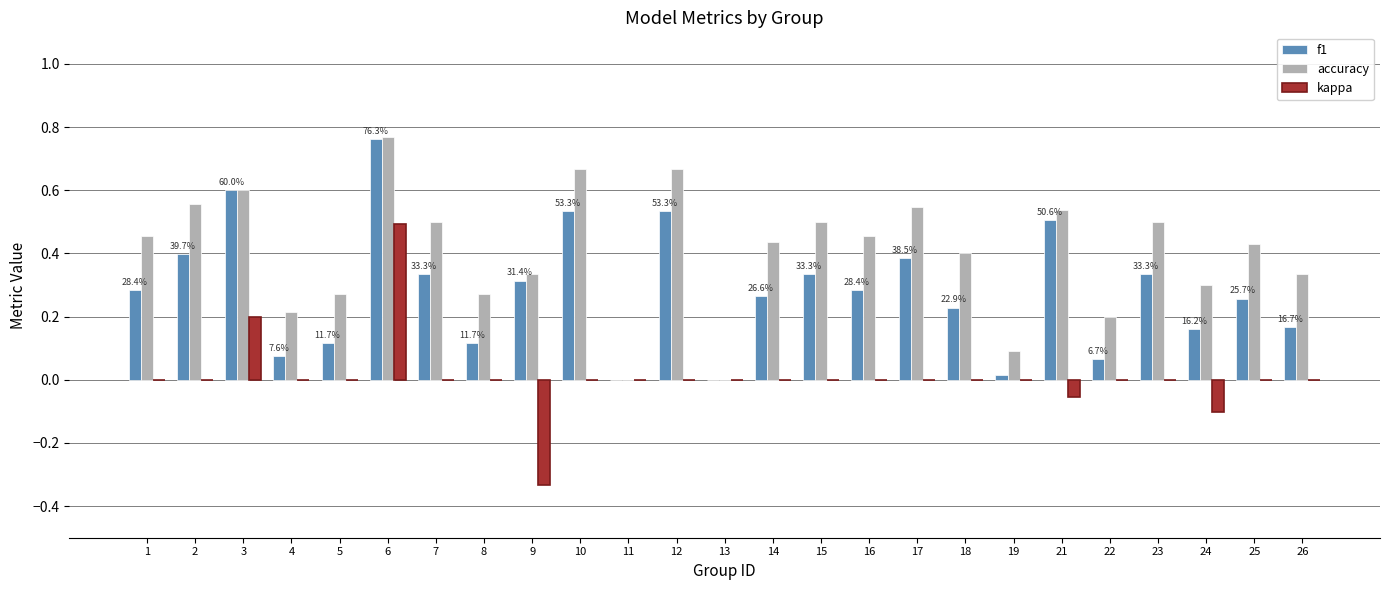

Between 1 and 19, which series saw the biggest shift?

accuracy